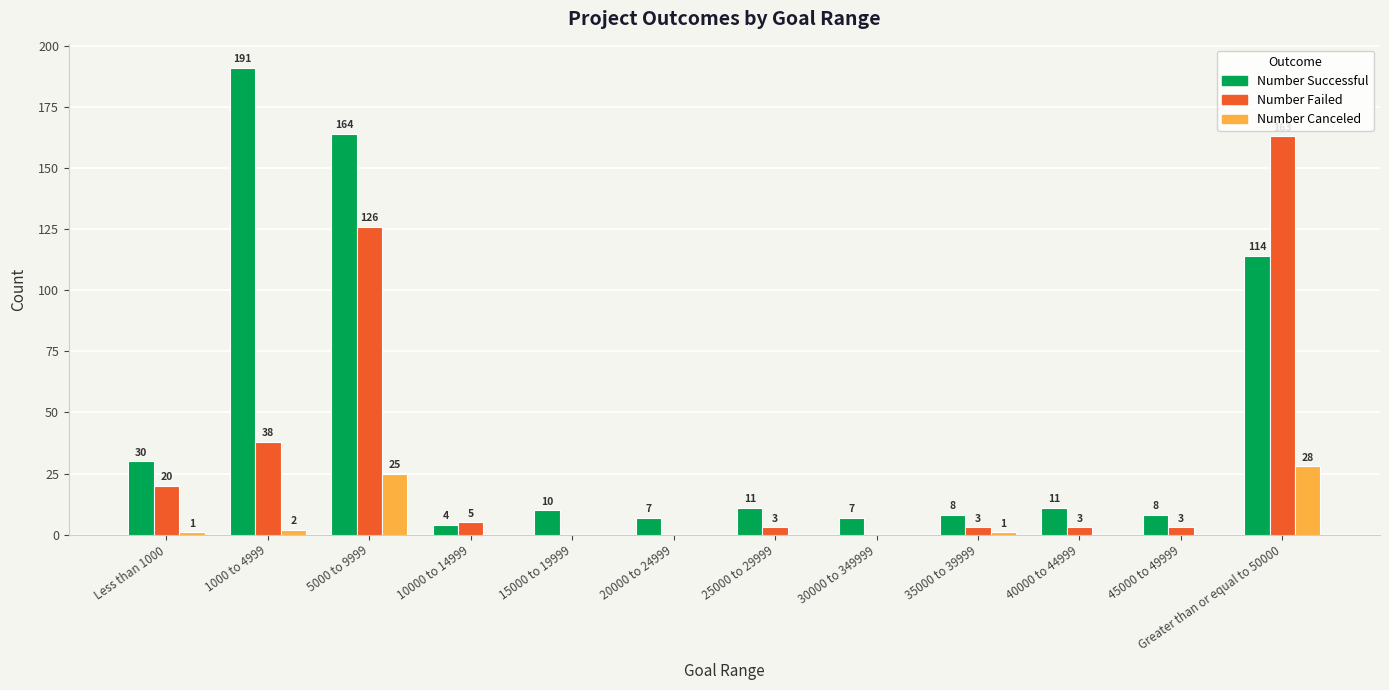

Between 1000 to 4999 and 15000 to 19999, which series saw the biggest shift?

Number Successful